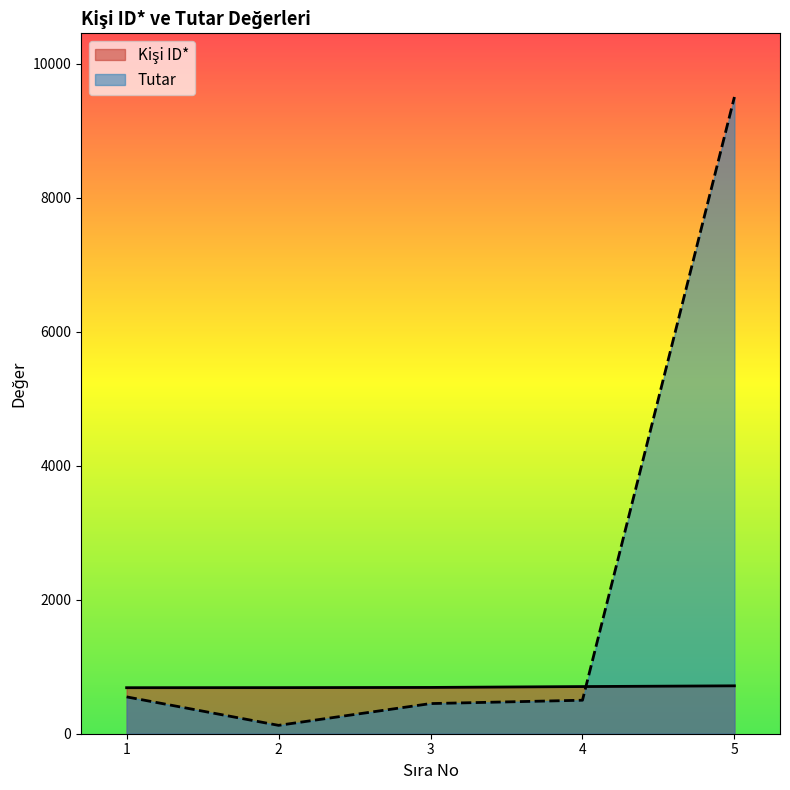

Read the Kişi ID* value at 1, to the nearest 10.

690